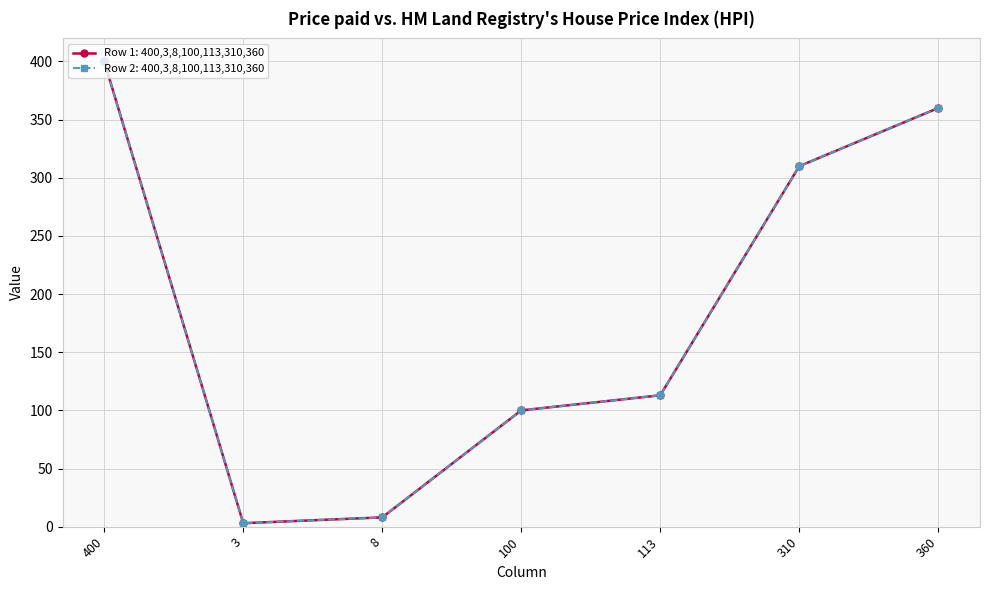

How many lines are shown in the chart?

2